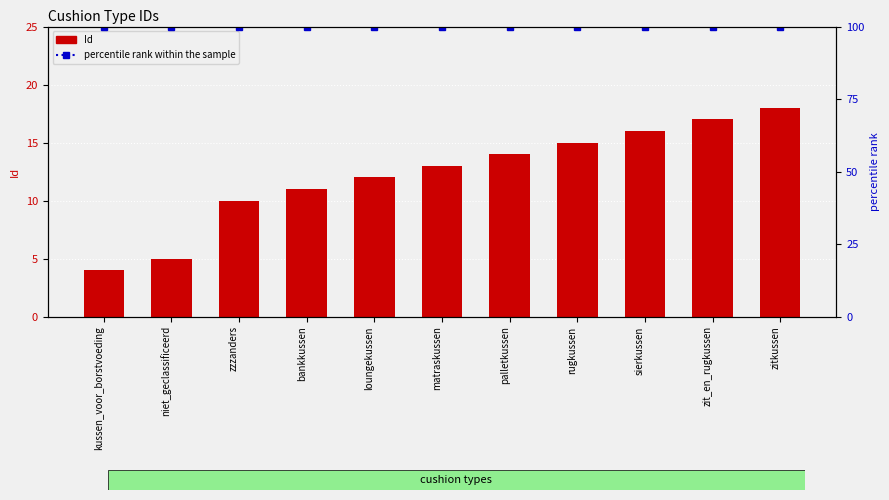

Rank the categories by Id value from lowest to highest.

kussen_voor_borstvoeding, niet_geclassificeerd, zzzanders, bankkussen, loungekussen, matraskussen, palletkussen, rugkussen, sierkussen, zit_en_rugkussen, zitkussen